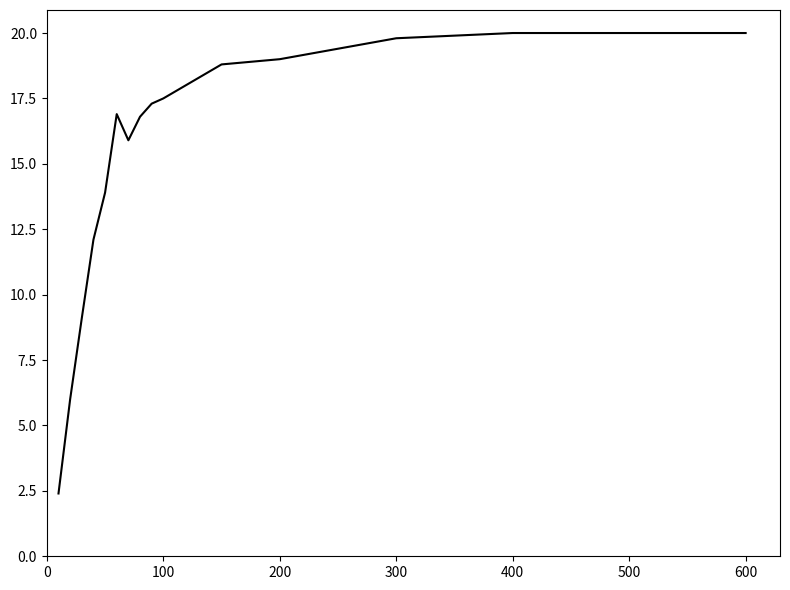

What is the difference between the maximum and minimum values?

17.6